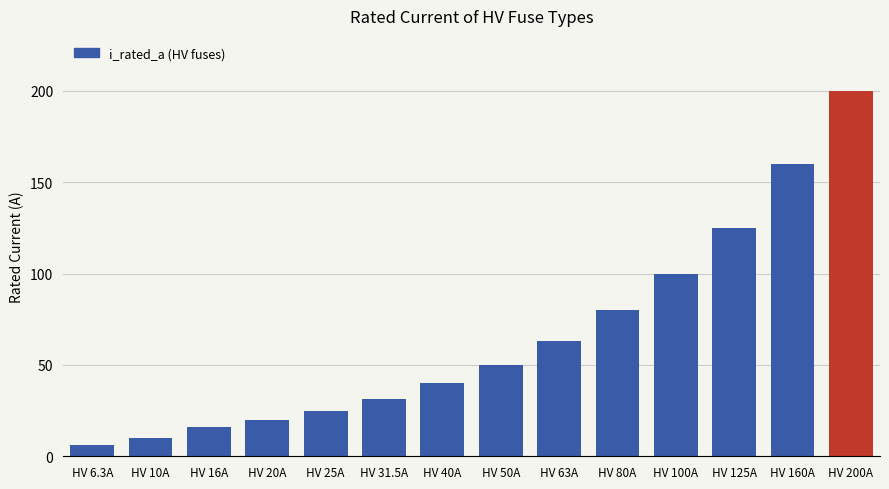

Rank the categories by value from highest to lowest.

HV 200A, HV 160A, HV 125A, HV 100A, HV 80A, HV 63A, HV 50A, HV 40A, HV 31.5A, HV 25A, HV 20A, HV 16A, HV 10A, HV 6.3A